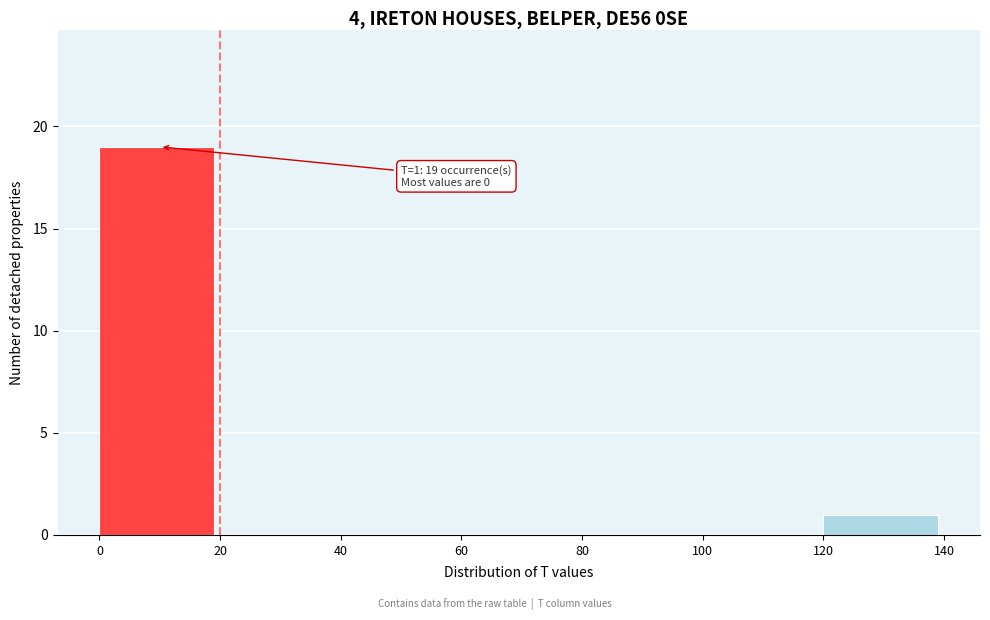

Which range on the x-axis has the tallest bar?

0 to 20